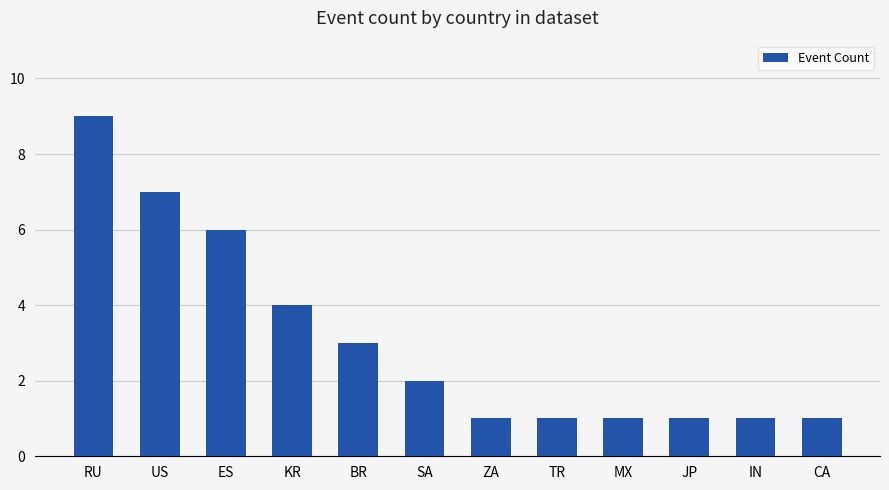

Read the value at RU.

9